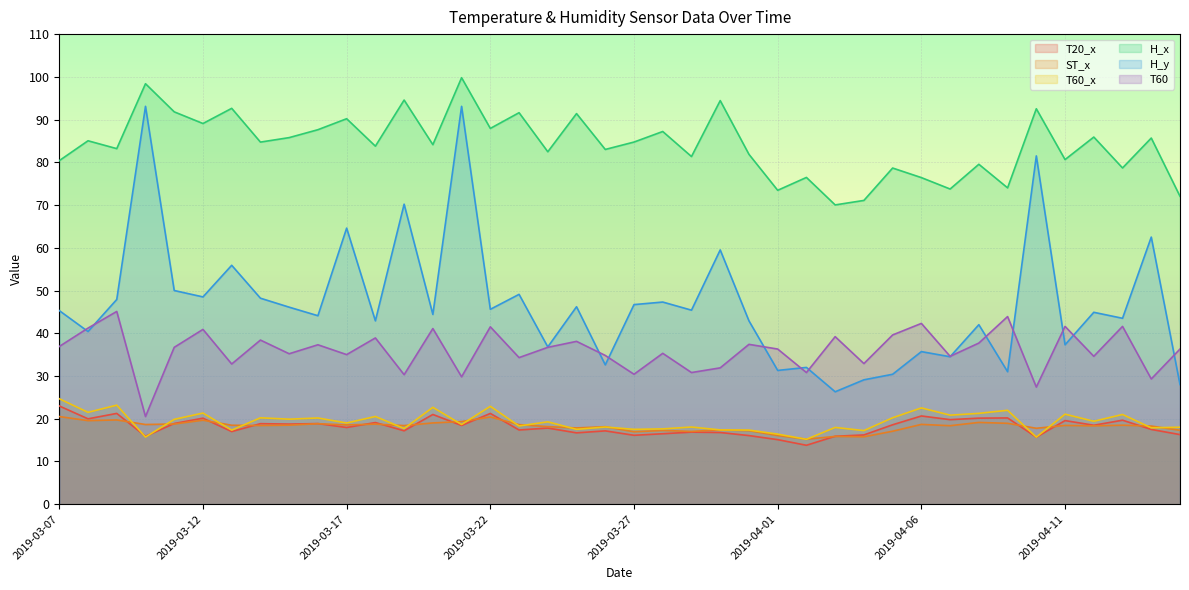

Which series has the largest total across all categories?

H_x